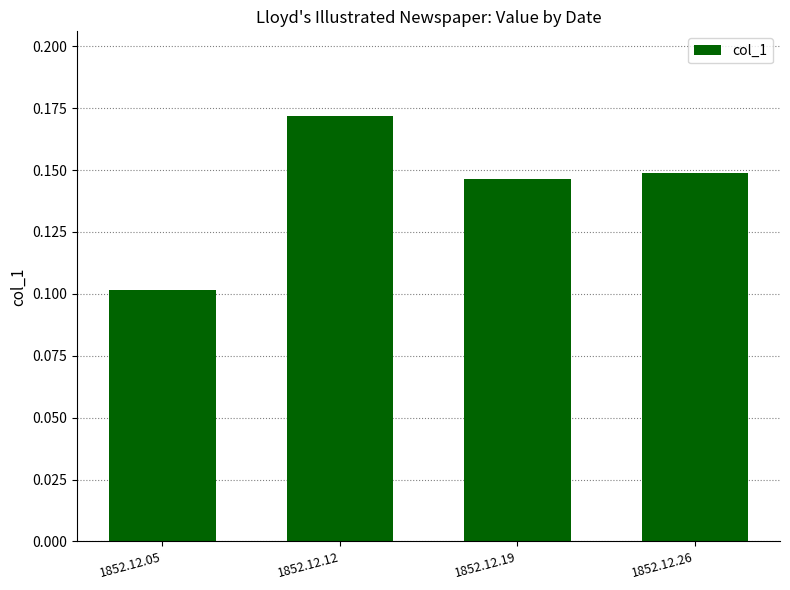

At which category does the chart reach its peak across all series?

1852.12.12